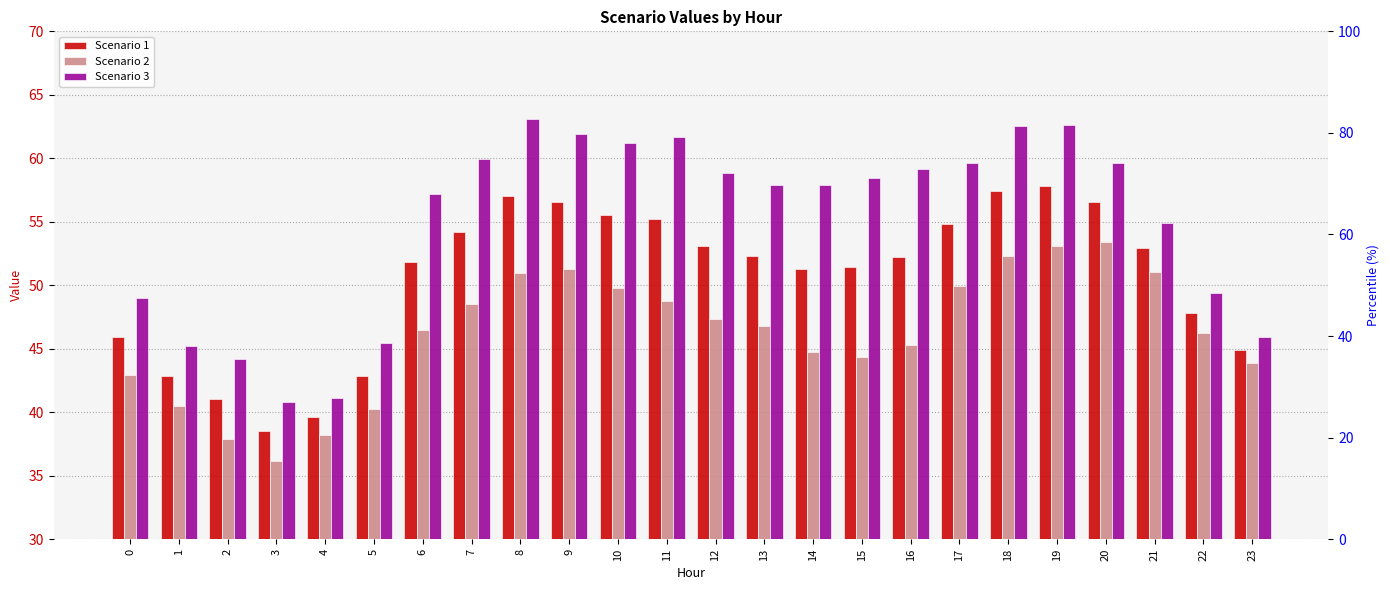

What are all the series names shown in the legend?

Scenario 1, Scenario 2, Scenario 3